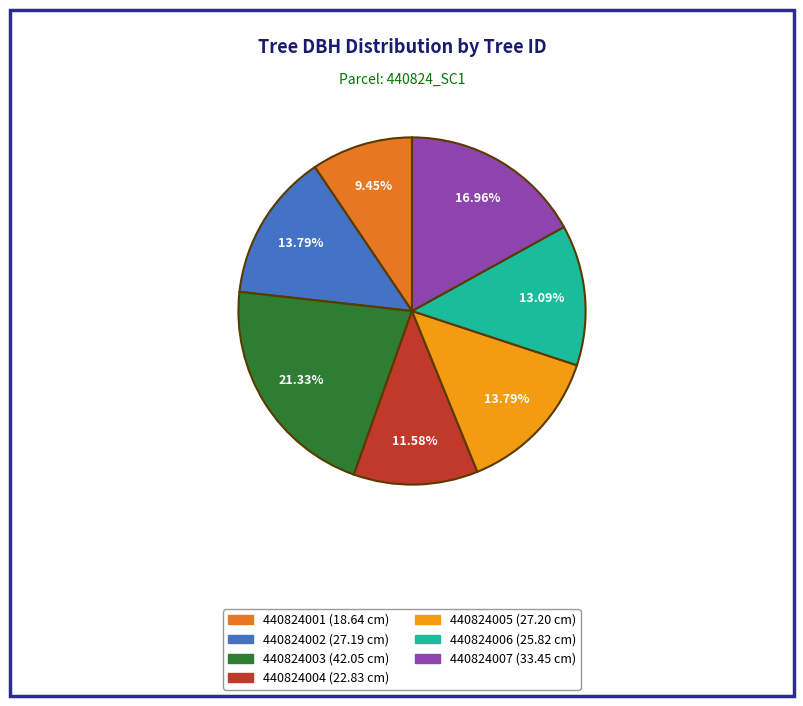

How much of the chart is everything except 440824004?

88.4%